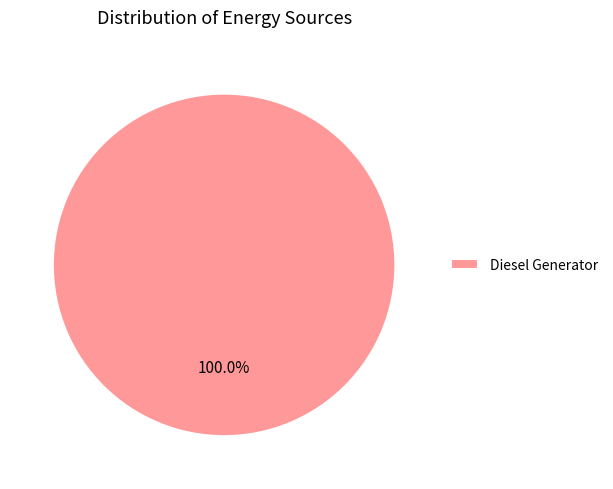

Rank the categories by value from lowest to highest.

Diesel Generator